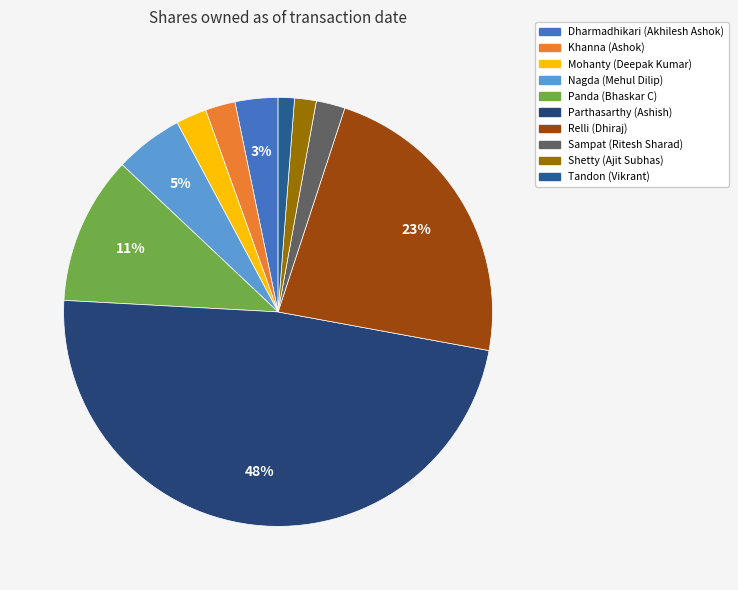

How many segments does this pie chart have?

10